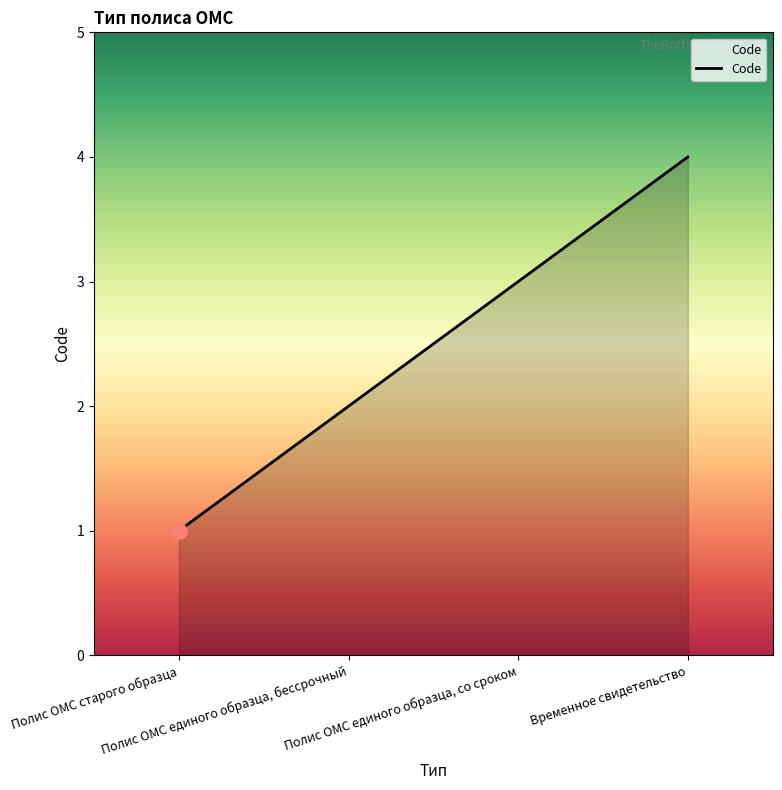

Approximately how many times larger is the value at Полис ОМС единого образца, бессрочный compared to Временное свидетельство?

0.5